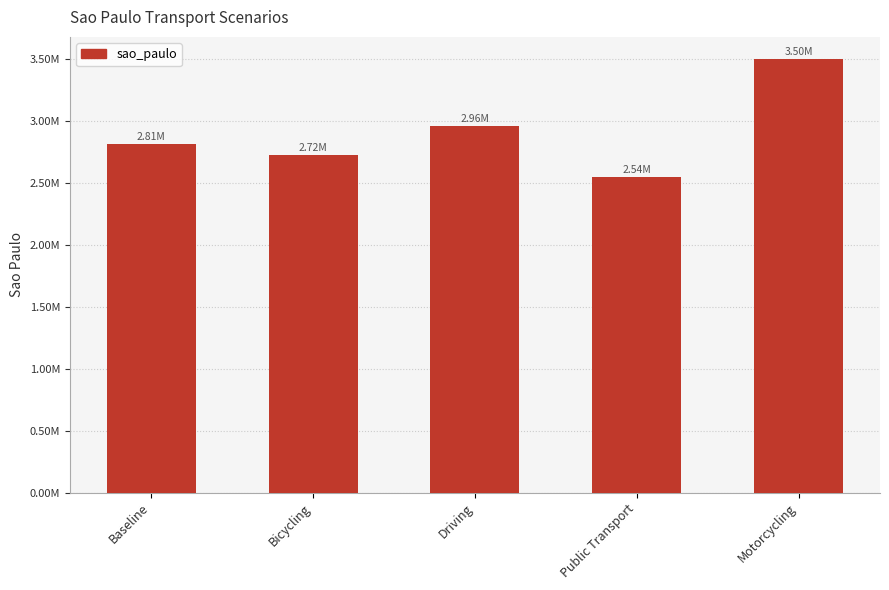

What is the label of the 5th bar from the left?

Motorcycling